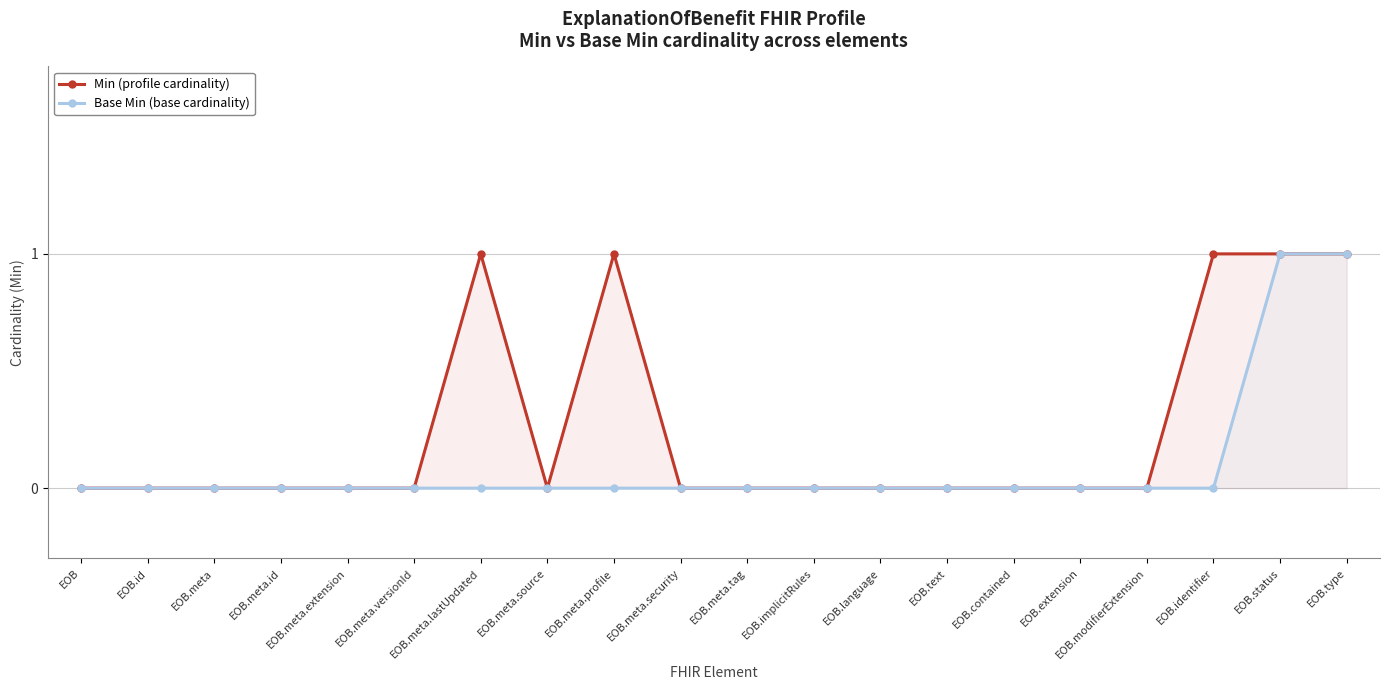

The value of Min (profile cardinality) at EOB.contained is 0. True or false?

True